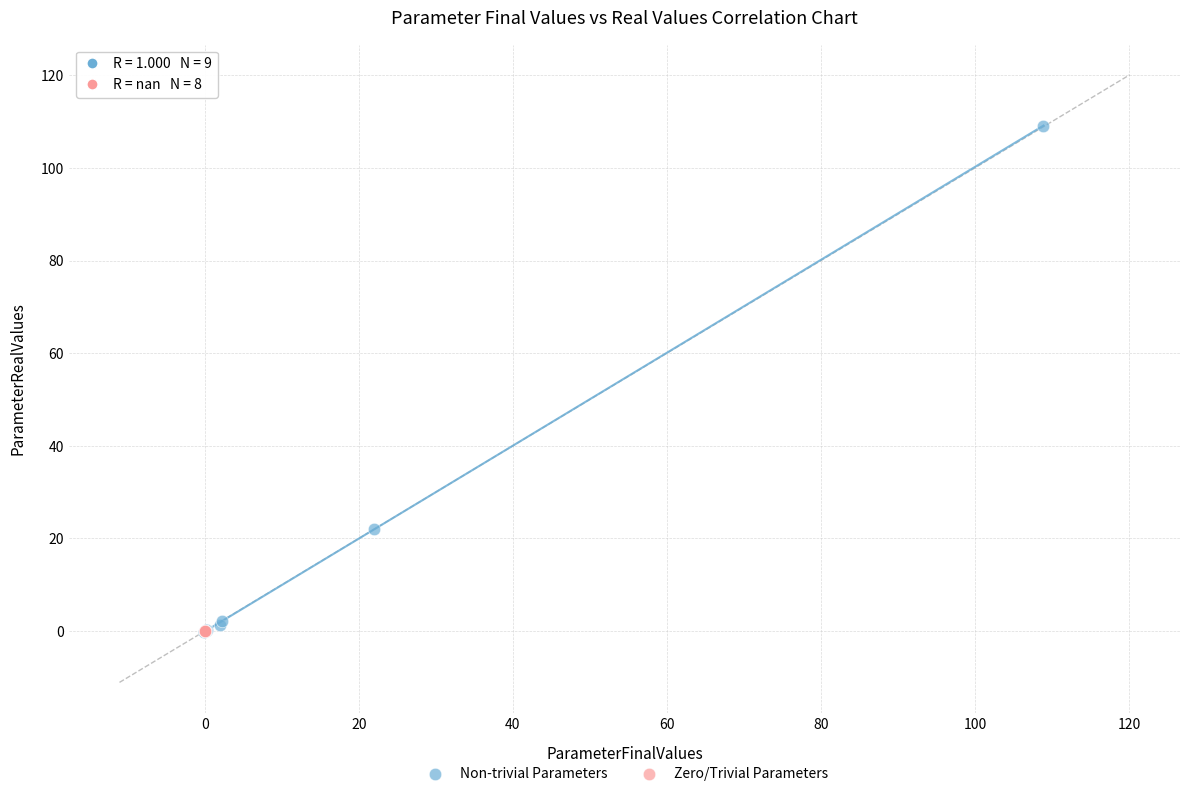

Which series reaches the maximum Y coordinate?

Non-trivial Parameters